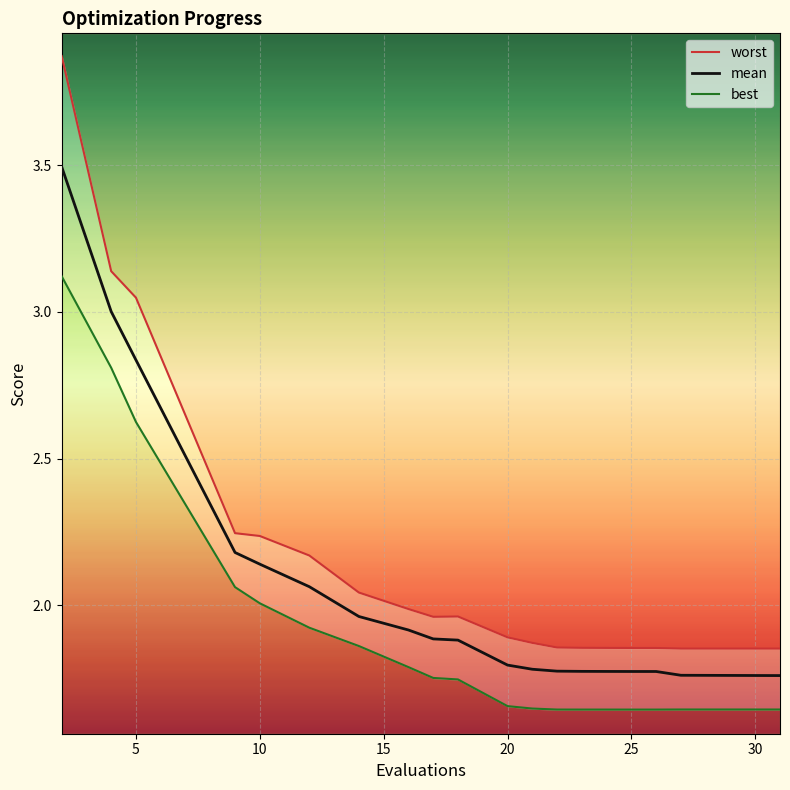

The value of mean at 10 is 0.9. True or false?

False